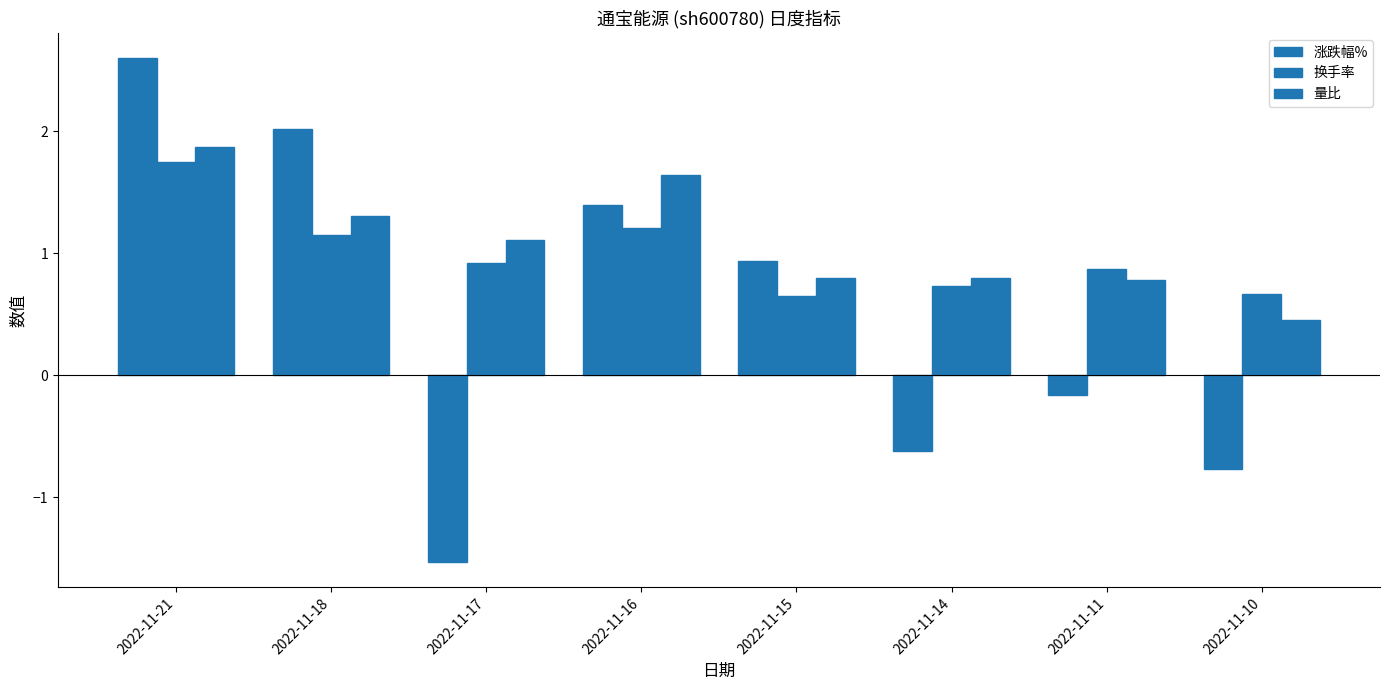

Is the value of 量比 at 2022-11-18 greater than the value of 换手率 at 2022-11-21?

No